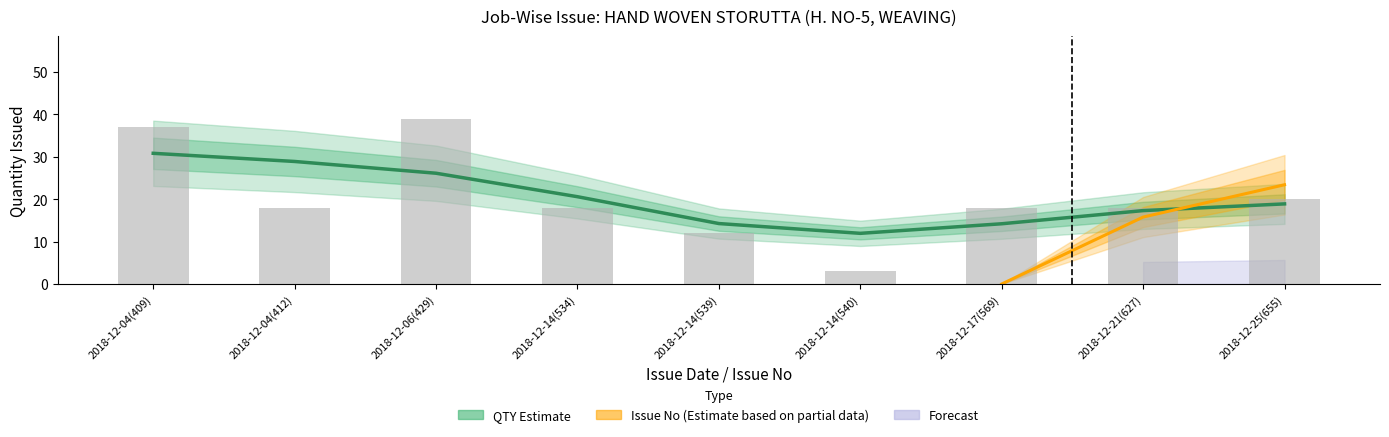

Where does the data first go above 18?

2018-12-04(409)